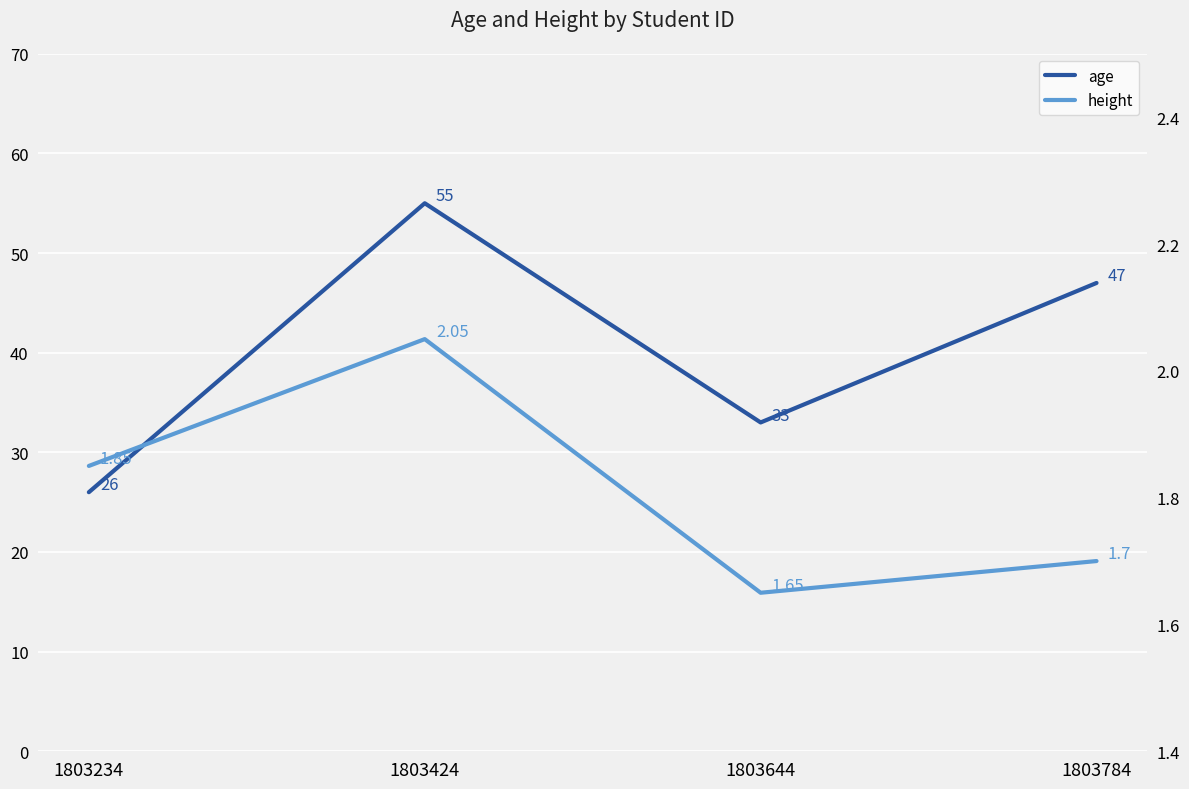

Where does the age series first go above 47?

1803424